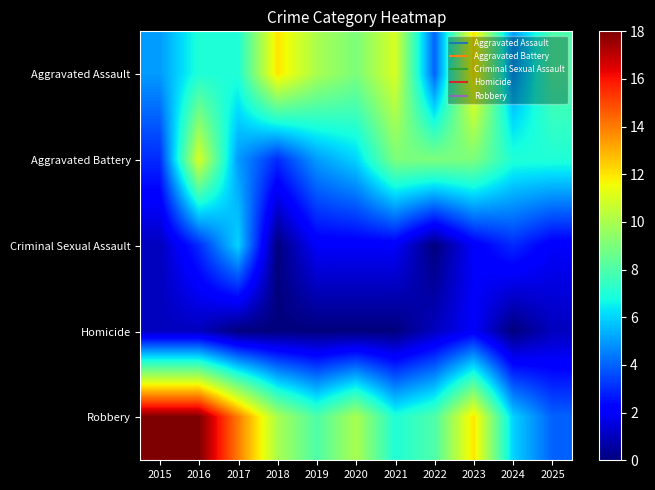

Between 2019 and 2025, which series saw the biggest shift?

Robbery